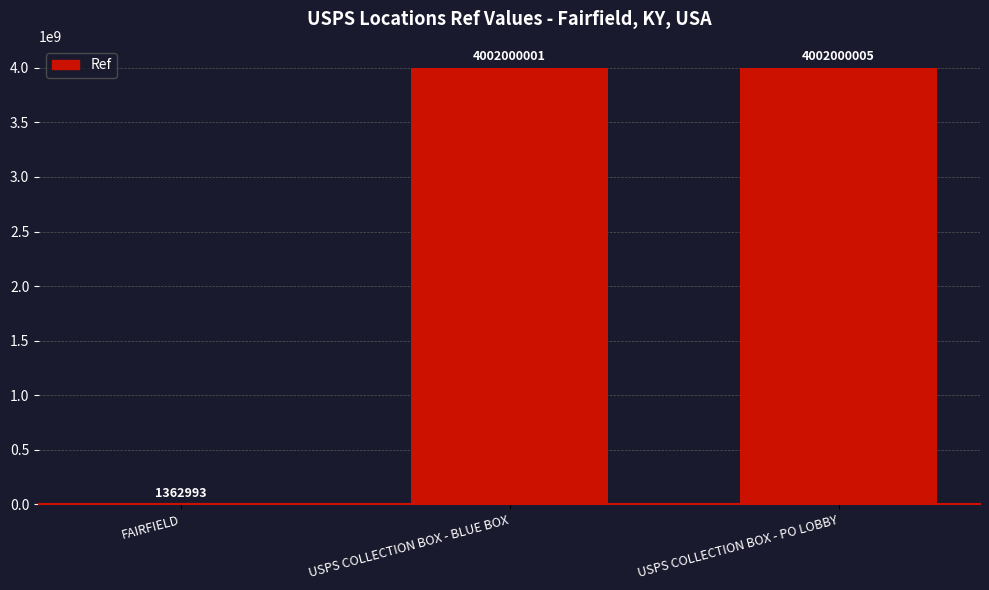

What is the change in value from FAIRFIELD to USPS COLLECTION BOX - BLUE BOX?

+4000637008